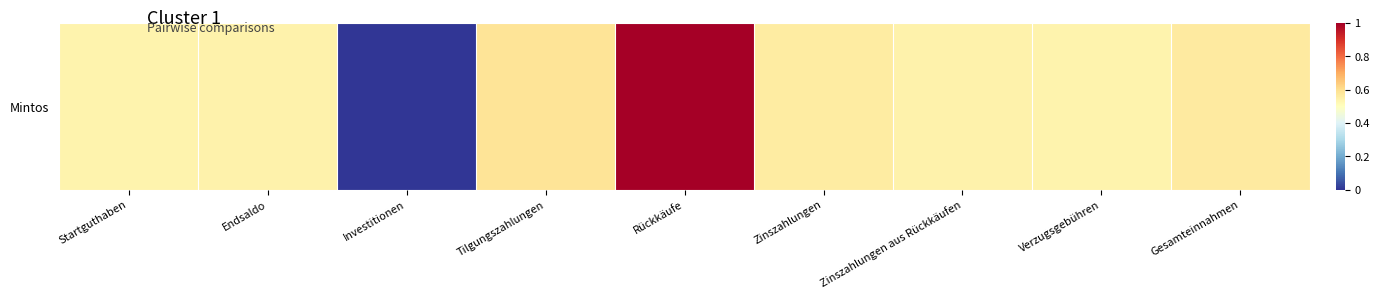

What is the sum of the values at Gesamteinnahmen and Endsaldo?

1.1